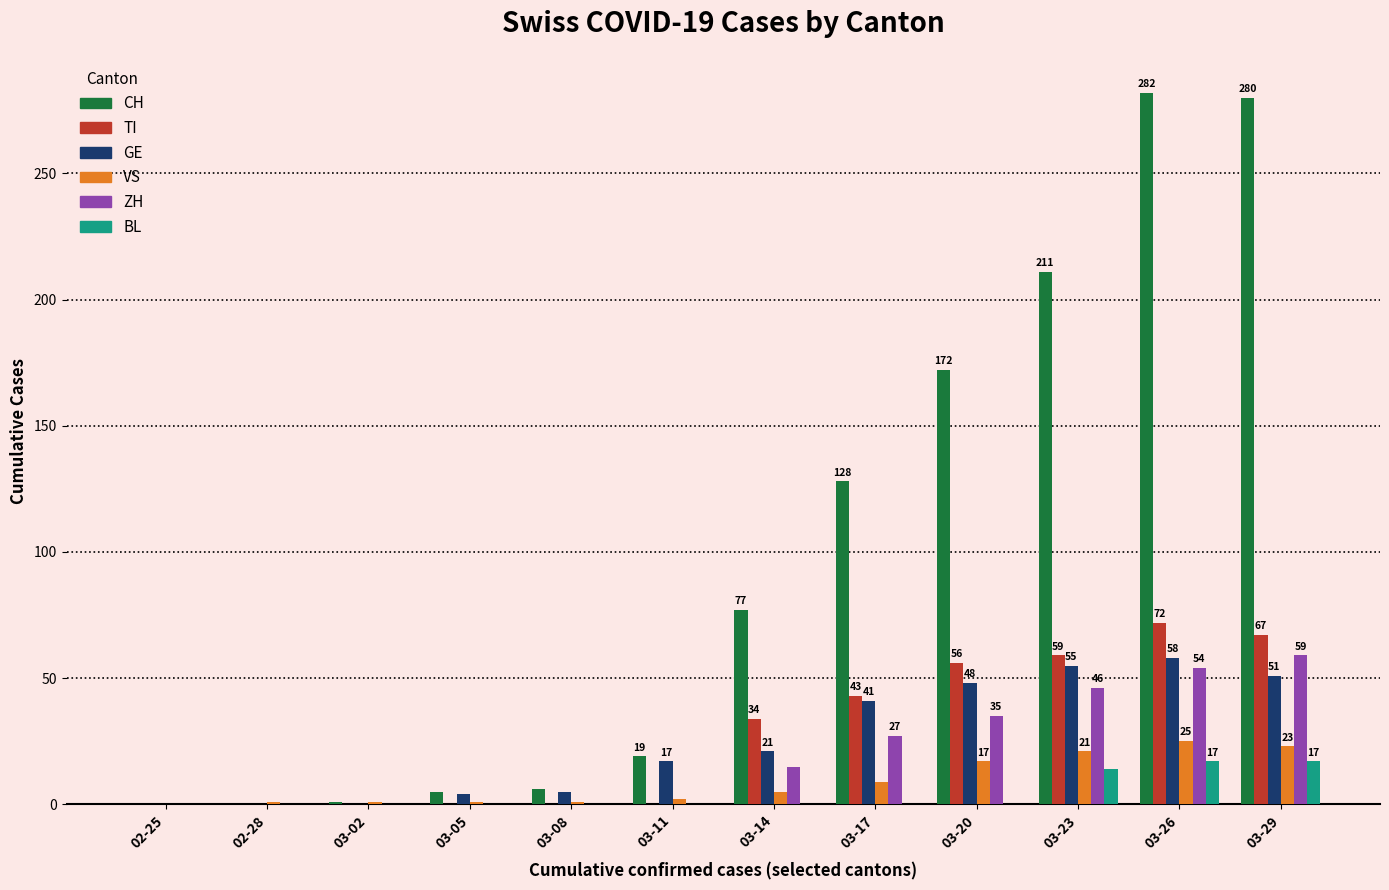

What is the greatest value displayed?

282